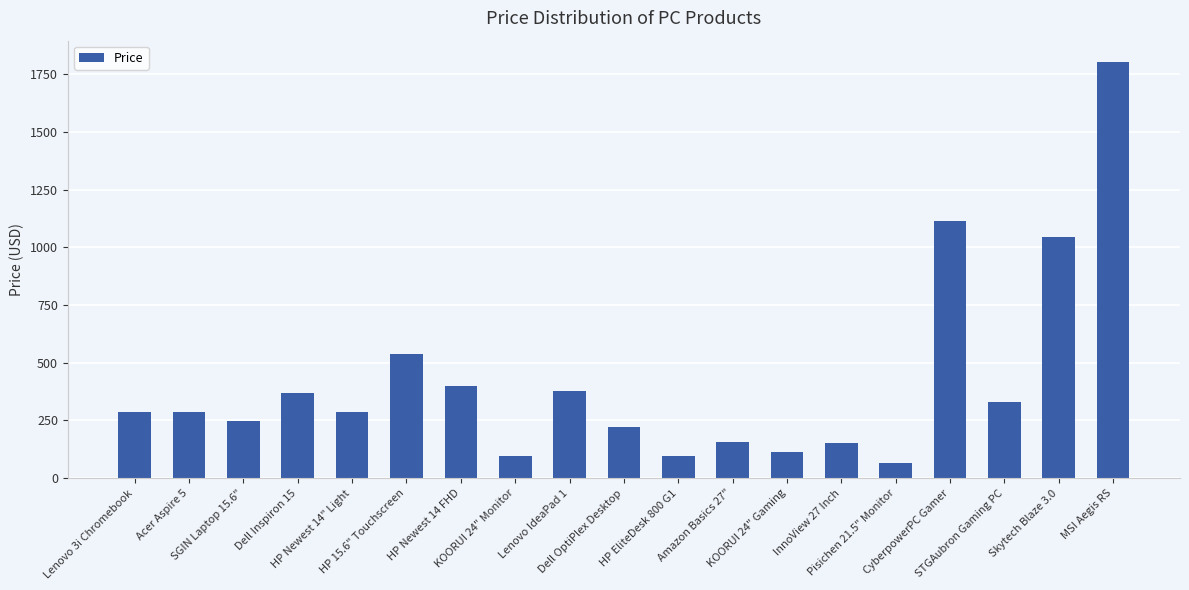

What is the average value?

420